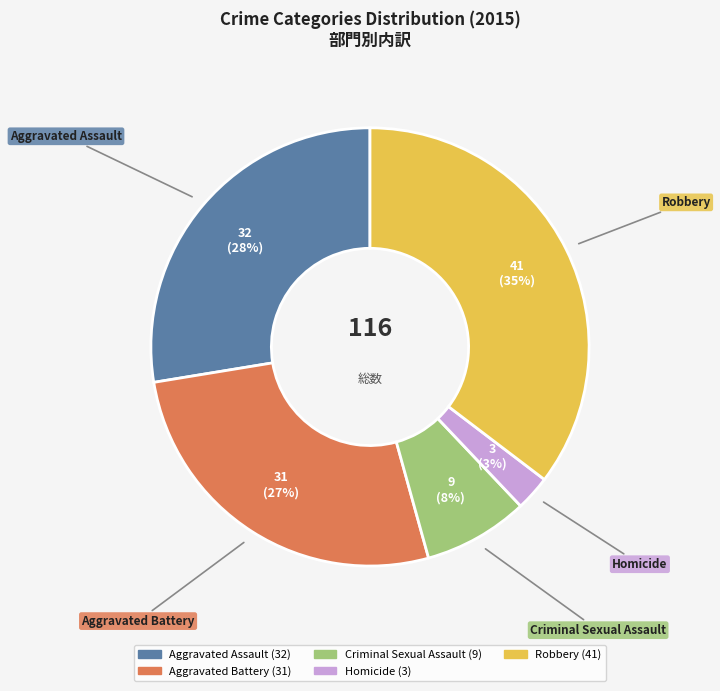

How many segments does this pie chart have?

5